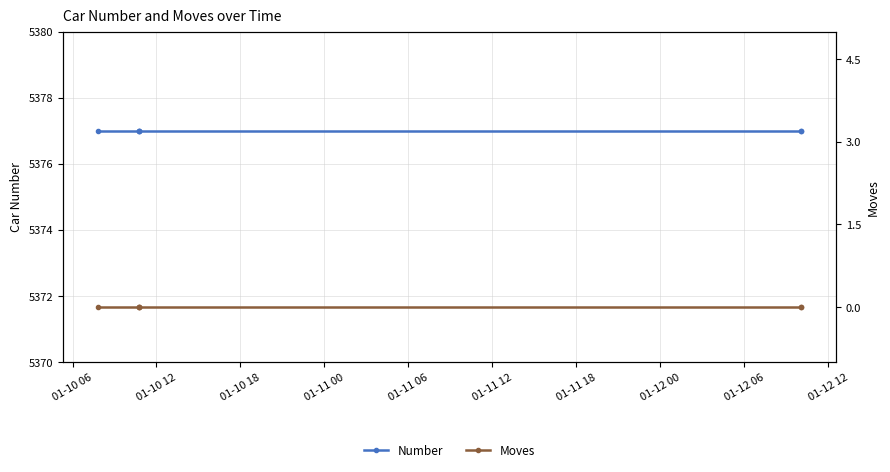

Is this an area chart (filled region under the line)?

No